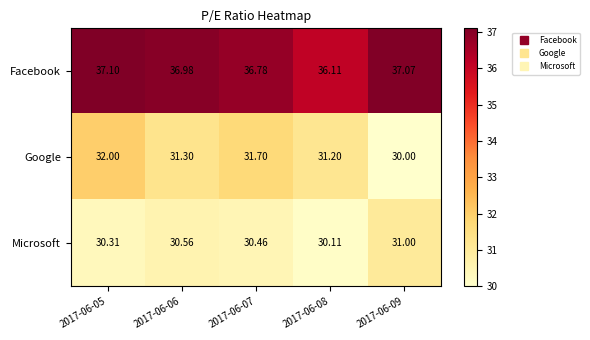

What is the greatest value displayed?

37.1